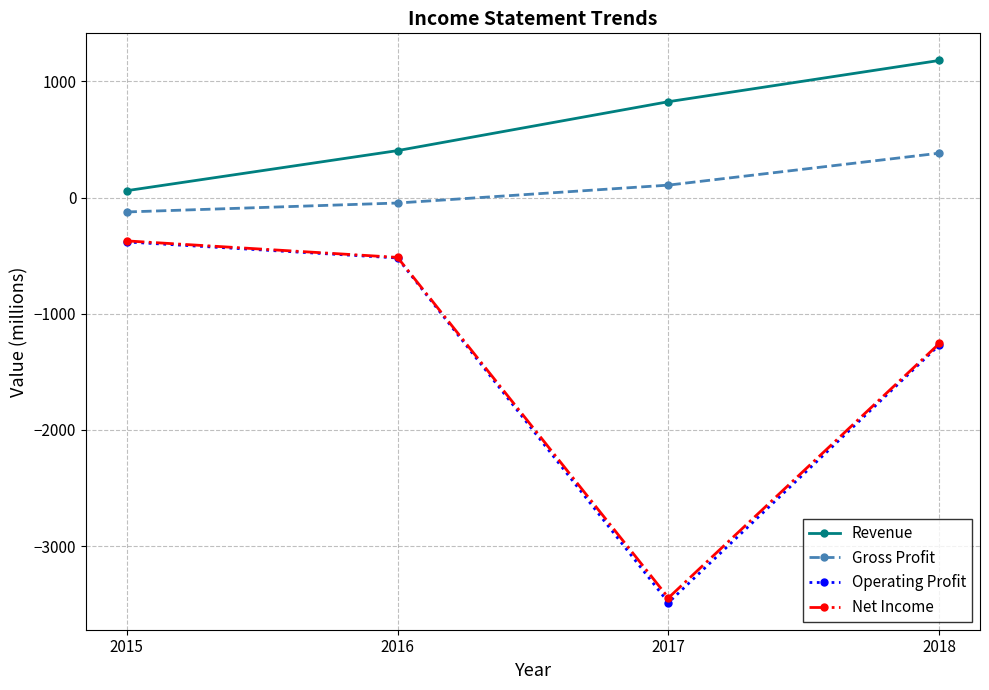

Which series has the largest total across all categories?

Revenue